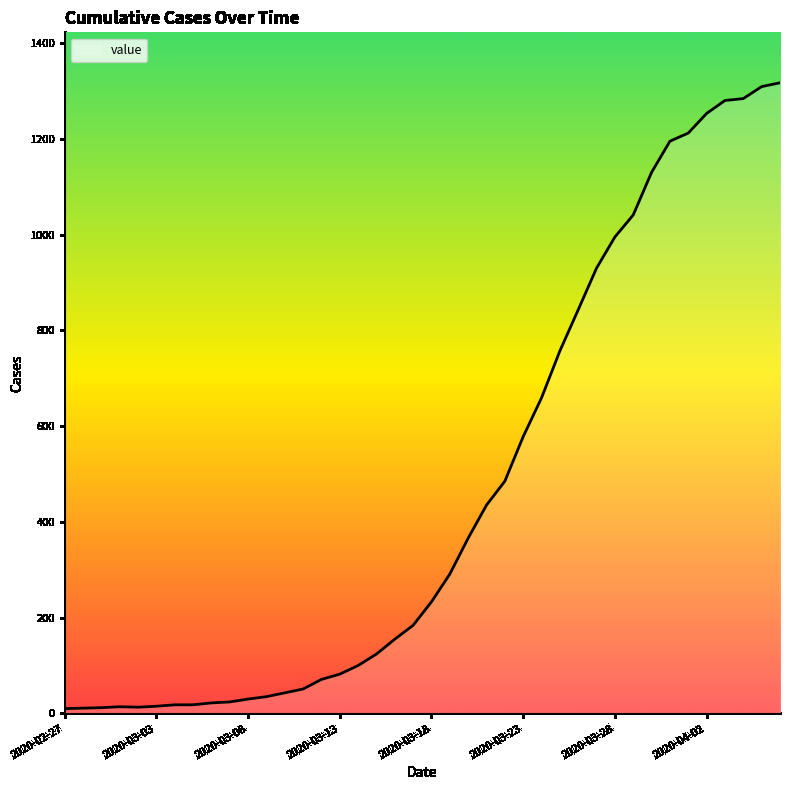

What is the difference between the maximum and minimum values?

1307